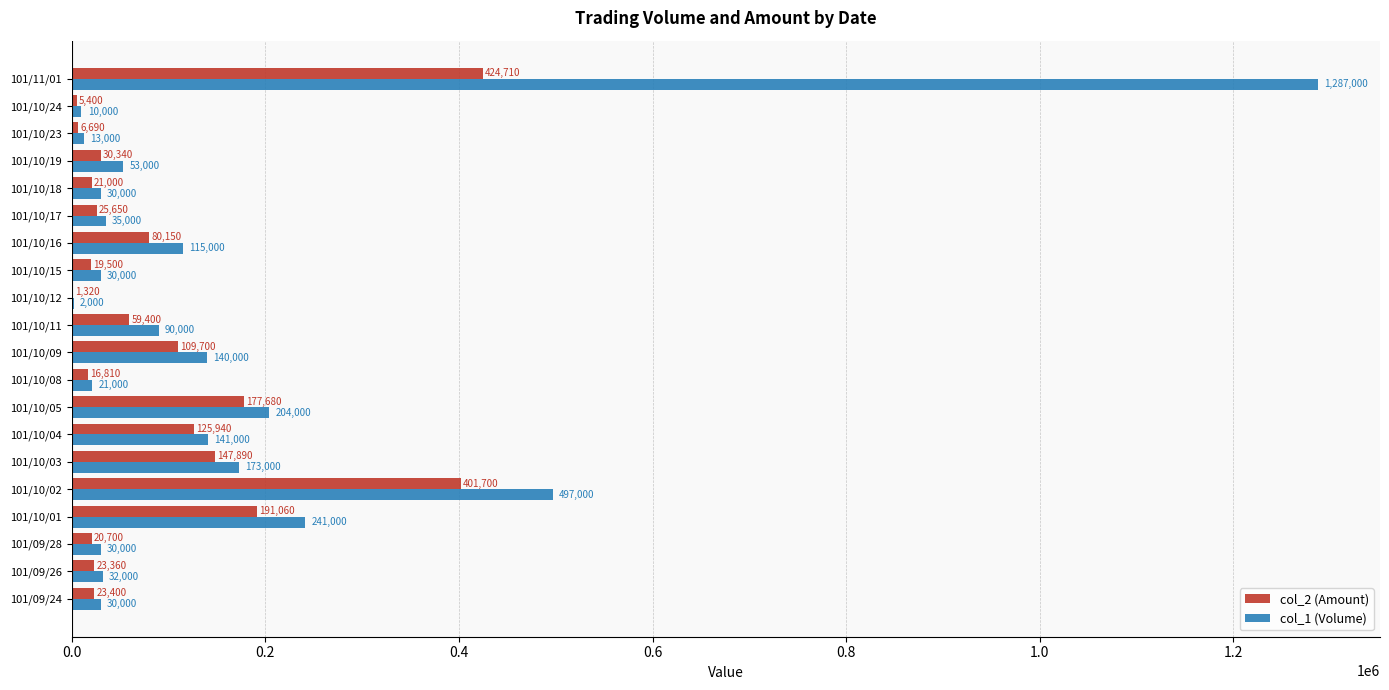

True or false: col_2 (Amount) has a value of 30340 at 101/10/19.

True